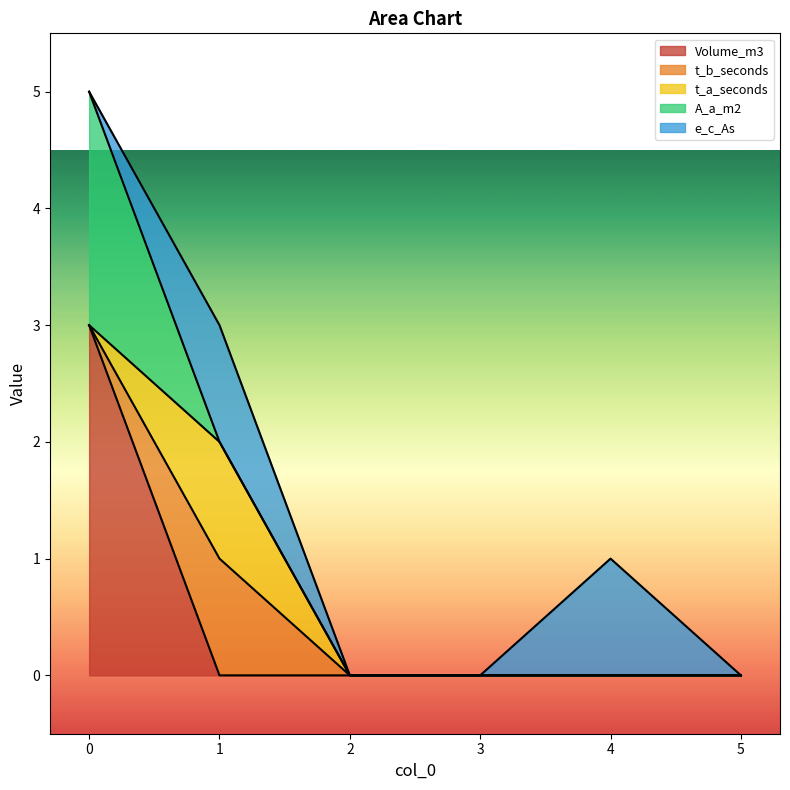

Count the t_b_seconds values in the range 0 to 1.

6